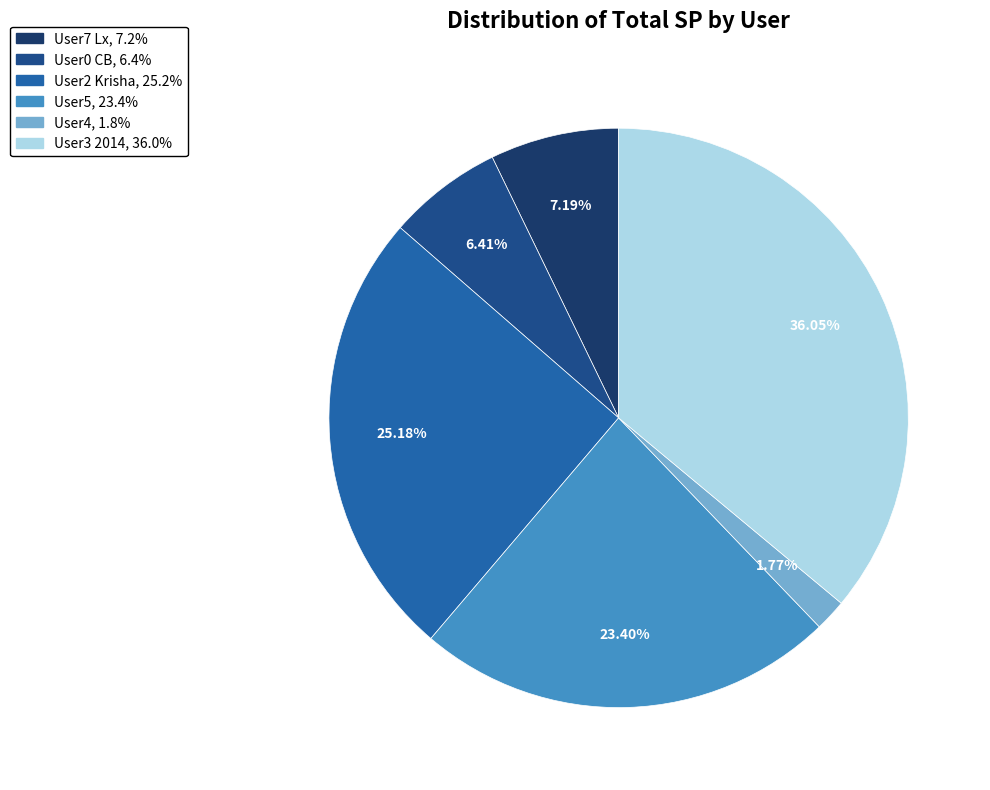

Between User5 and User2 Krisha, which is larger?

User2 Krisha